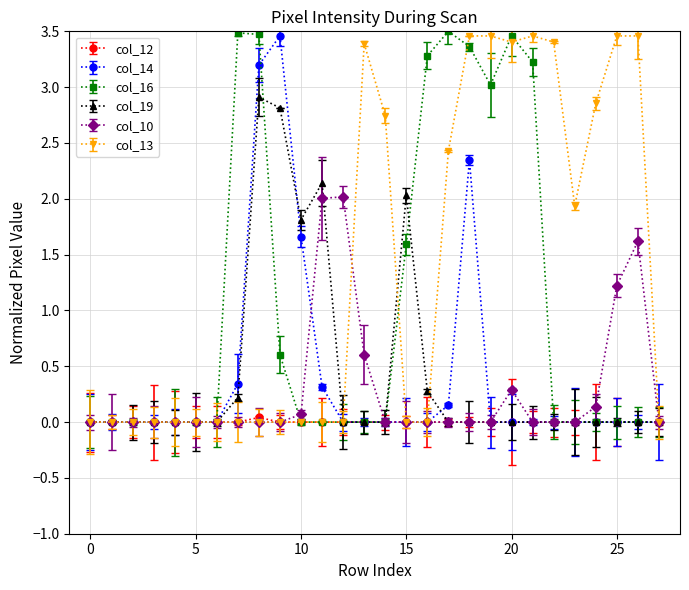

Where is the first local minimum for col_16?

19